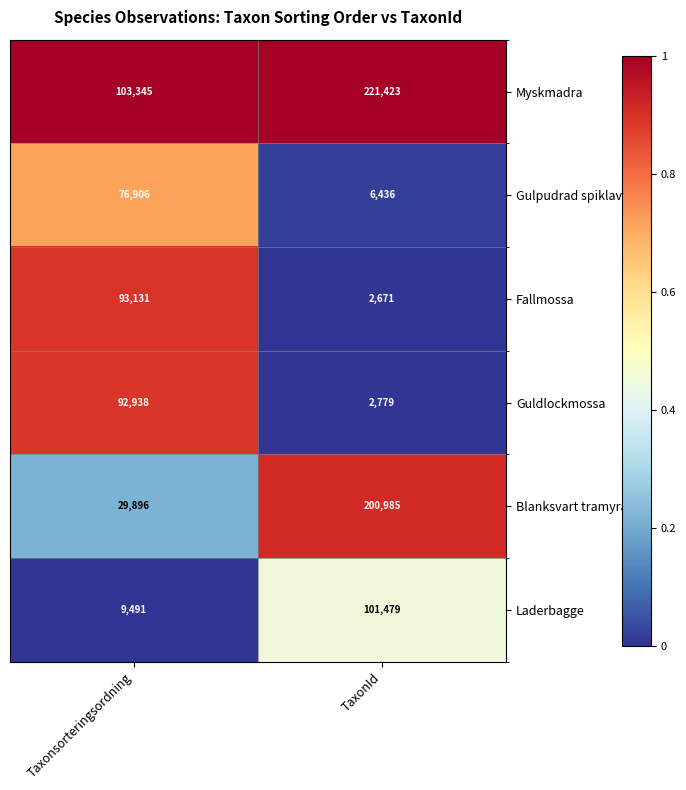

Which series changed the most between Taxonsorteringsordning and TaxonId?

Blanksvart tramyra